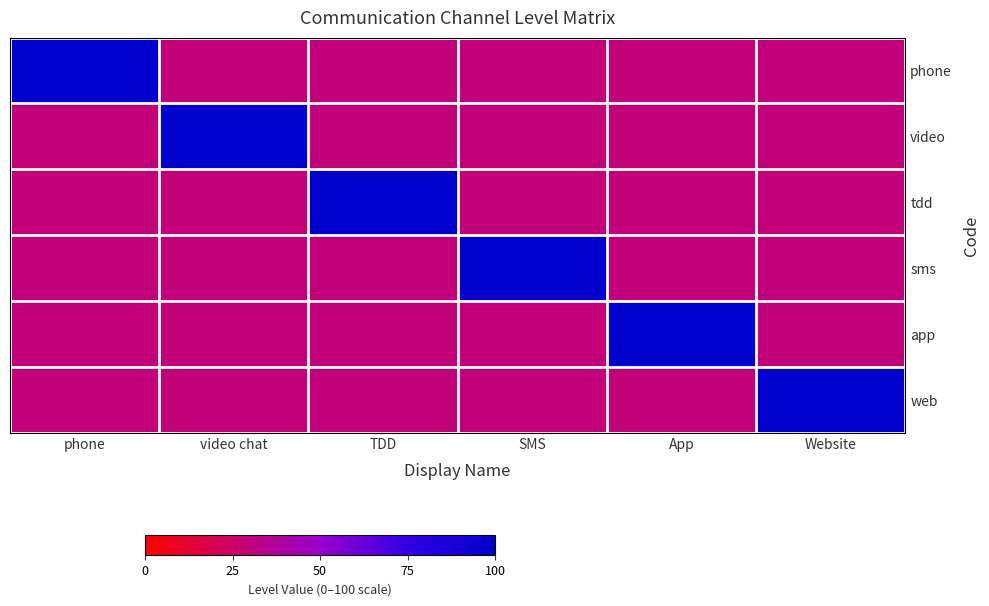

What is the minimum value shown in the chart?

30